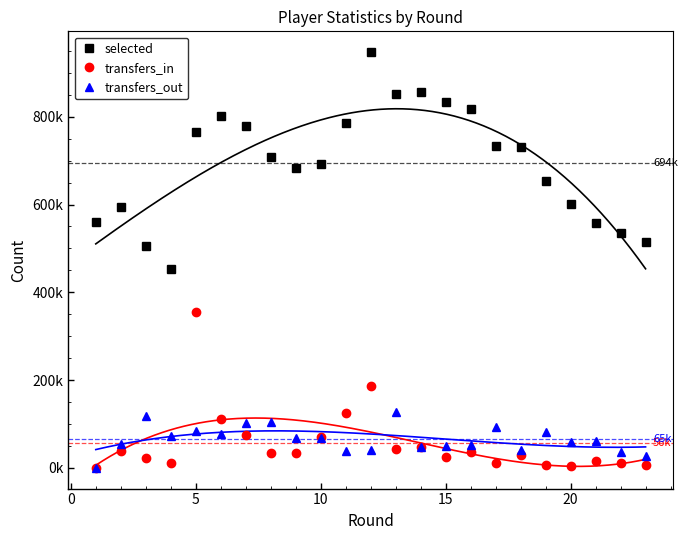

What is the difference between the second highest and second lowest values in the transfers_out series?

89891